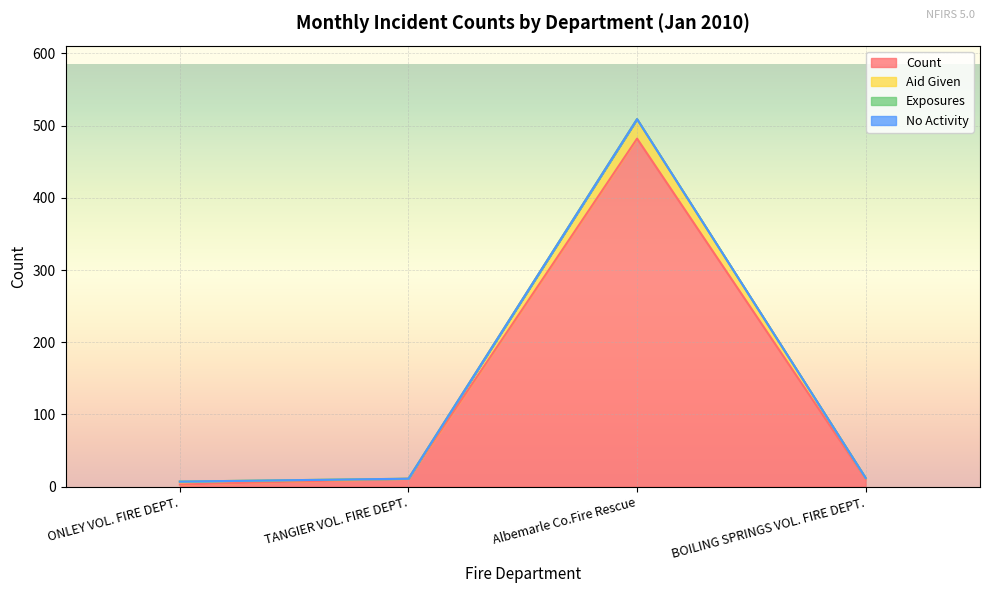

How many interior local peaks does the Aid Given series have?

1